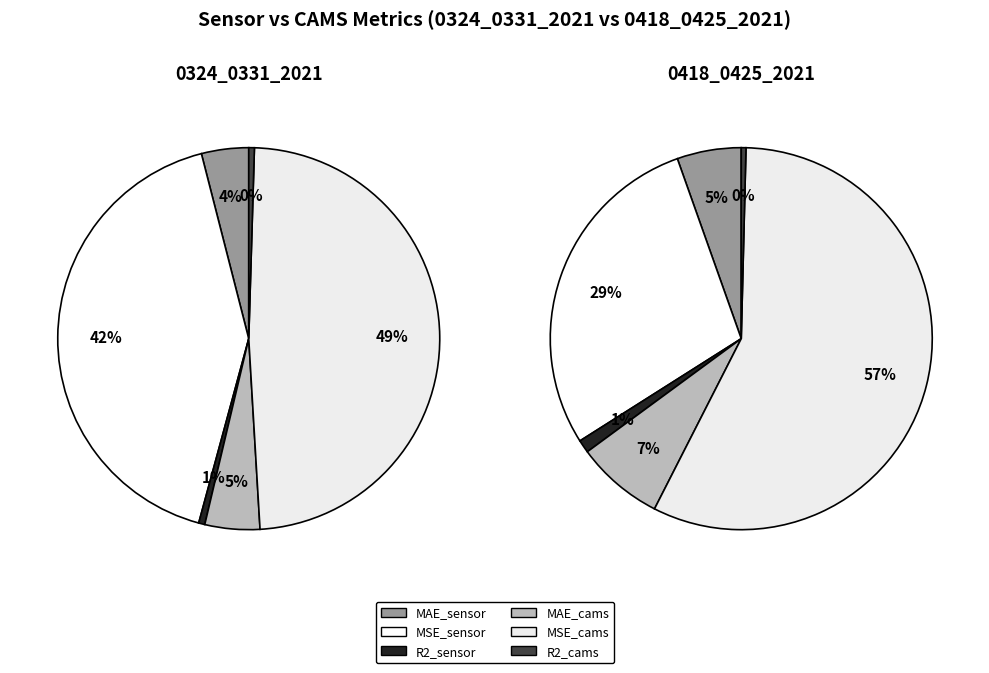

What is the change in value from MSE_cams to R2_cams?

-69.0